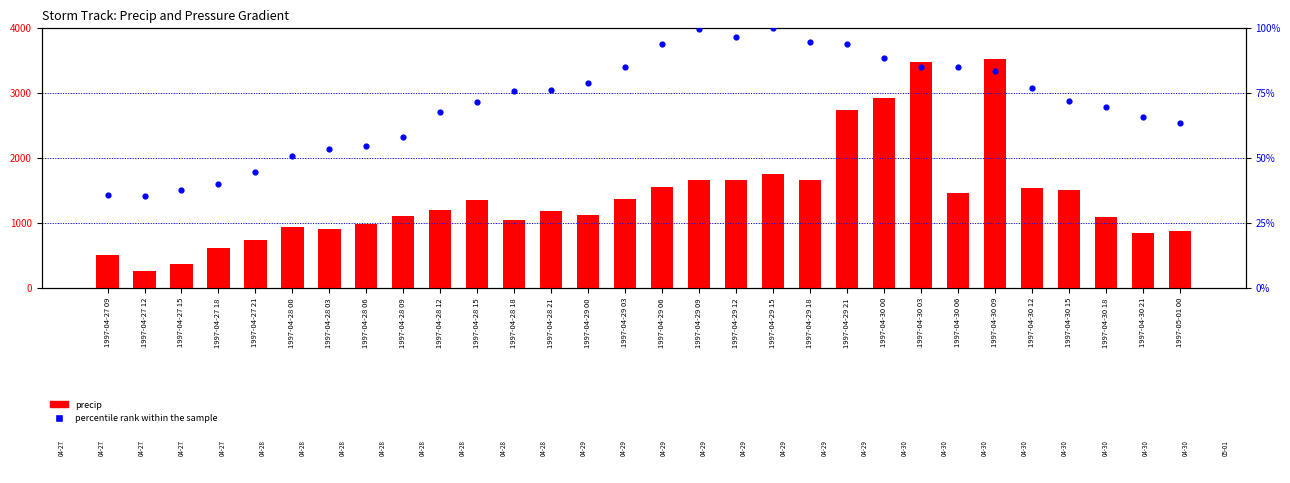

Which series reaches the maximum Y coordinate?

precip